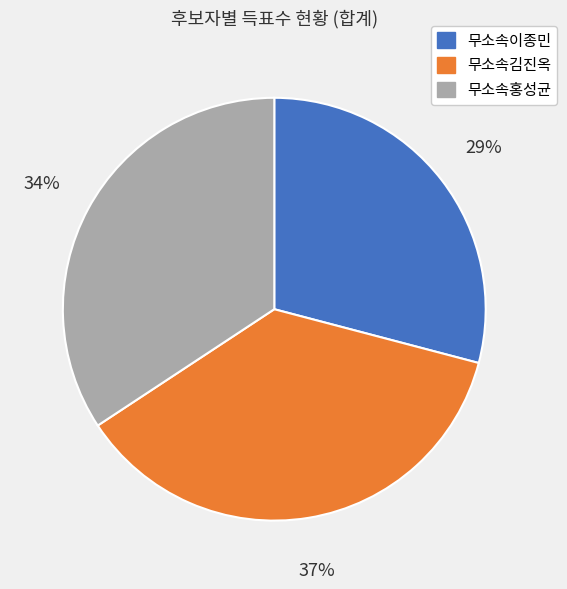

To the nearest percent, what is the difference between the 무소속이종민 and 무소속김진옥 slice percentages?

8%